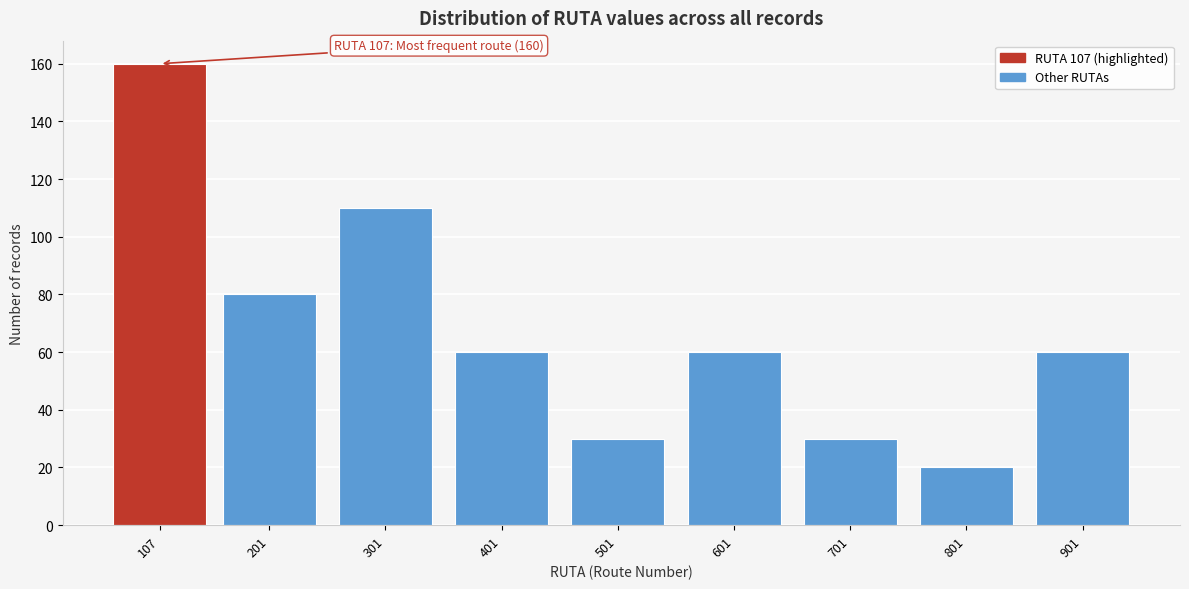

Reading left to right, list all the values displayed in this chart.

160	80	110	60	30	60	30	20	60